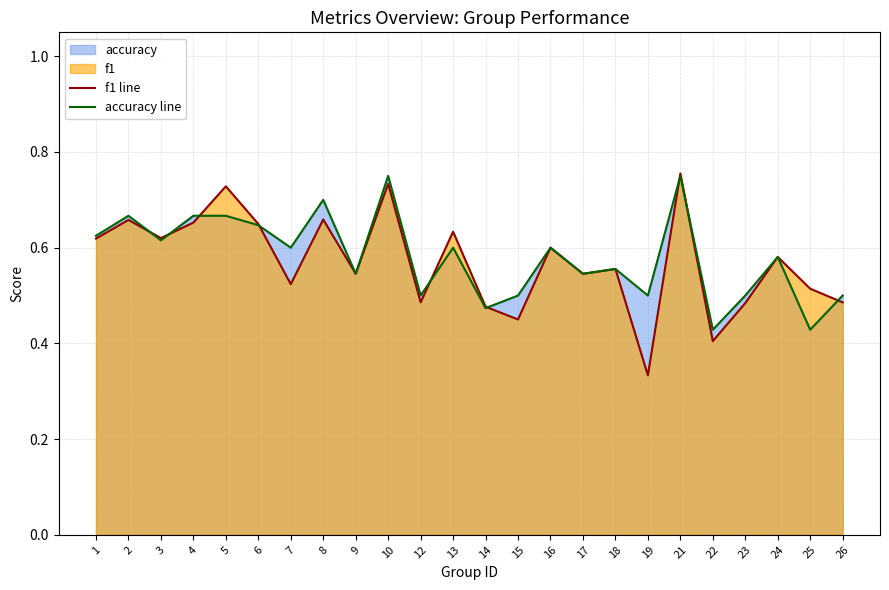

Count the accuracy line values in the range 0 to 1.

24